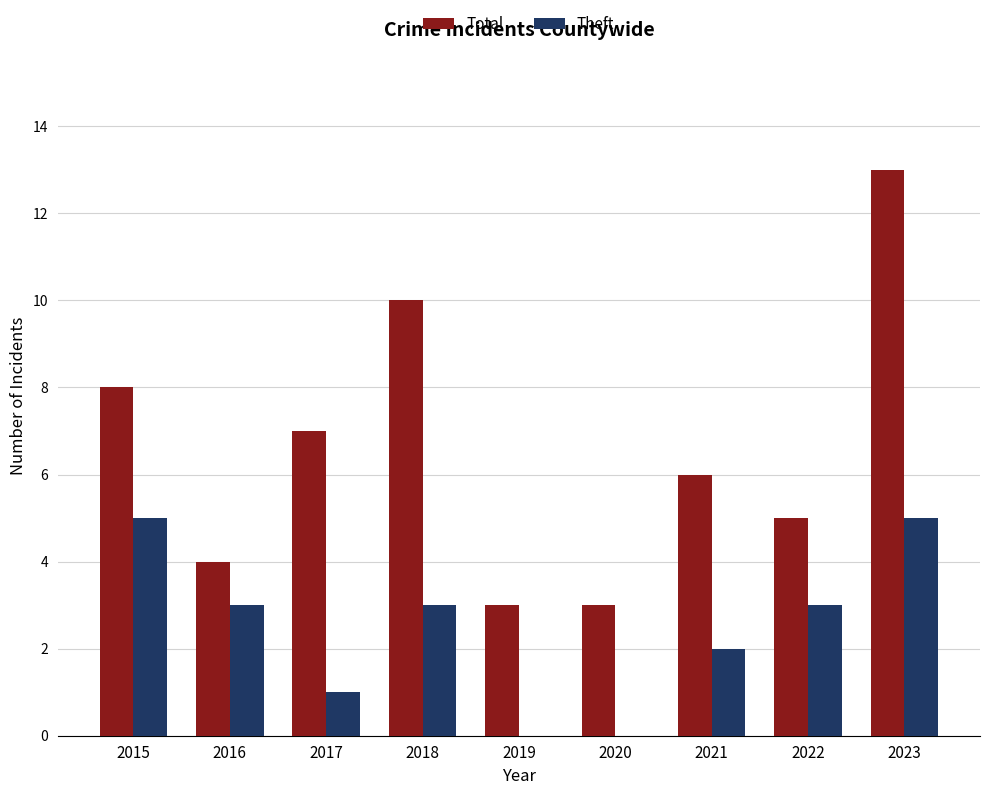

Between 2015 and 2021, which series saw the biggest shift?

Theft